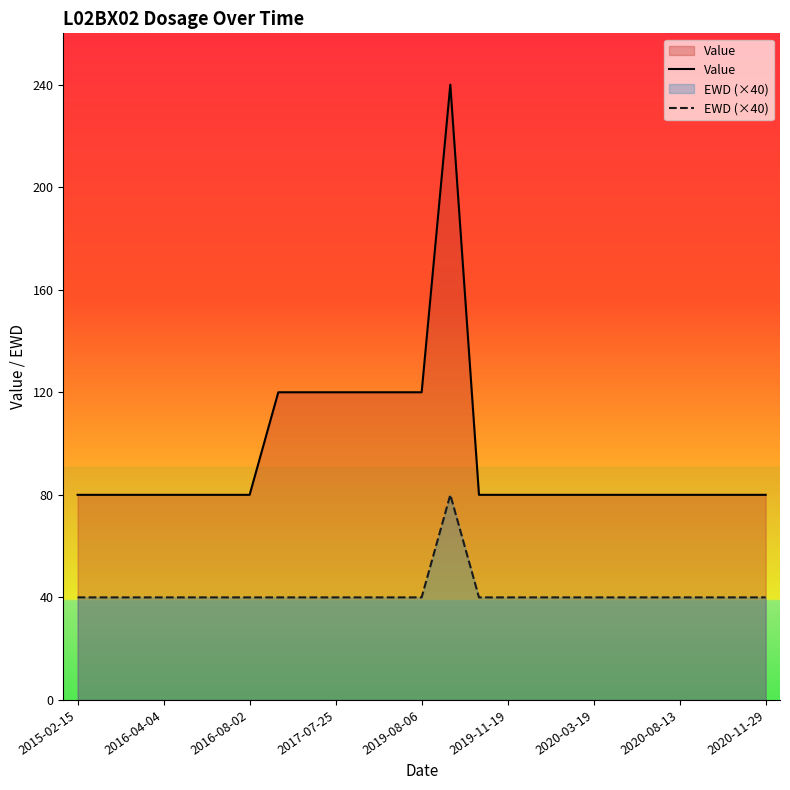

What are all the series names shown in the legend?

Value, EWD (×40)